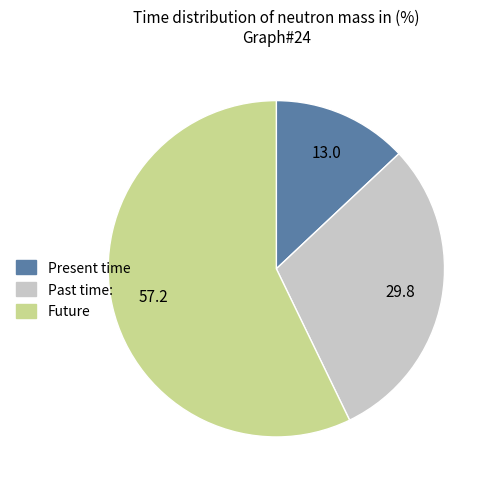

Is the sum of Present time and Future greater than half?

Yes